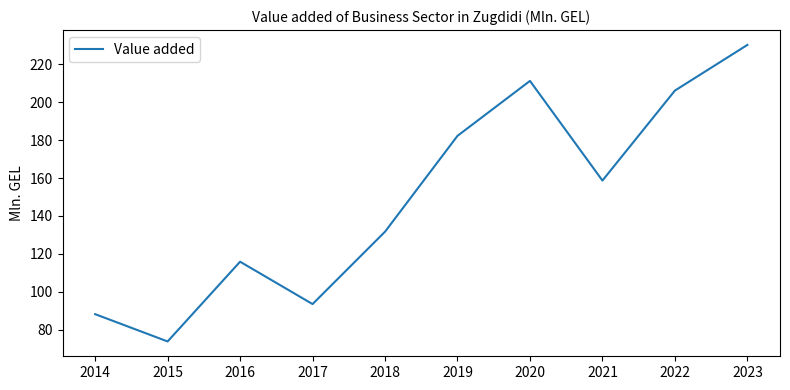

Count the number of values greater than 158.

5